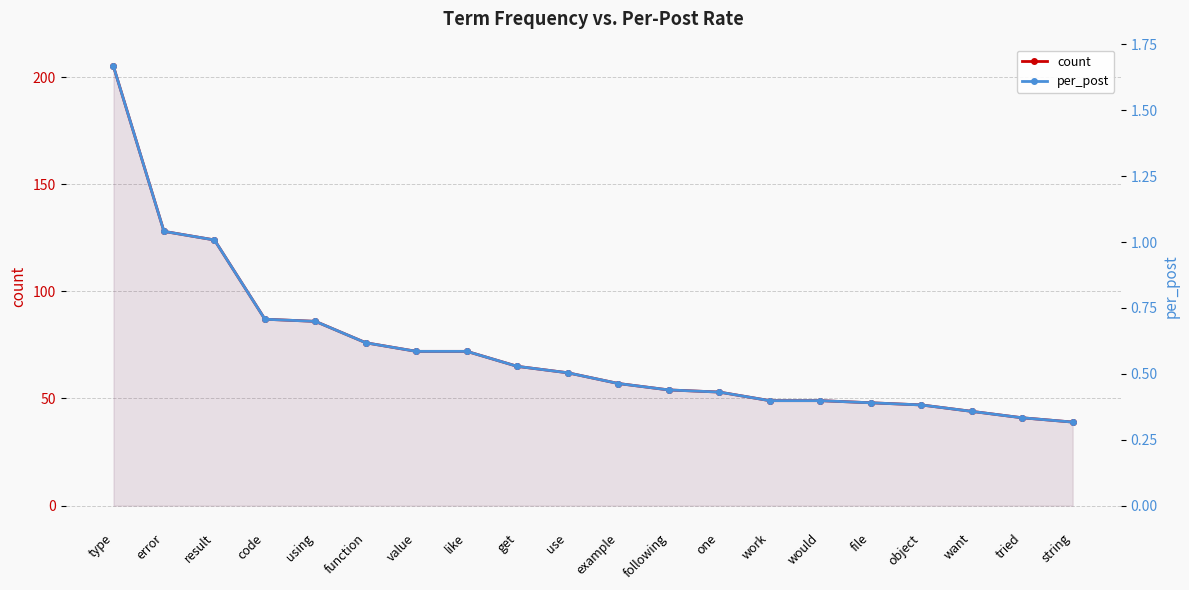

What is the average value of the per_post series?

0.6